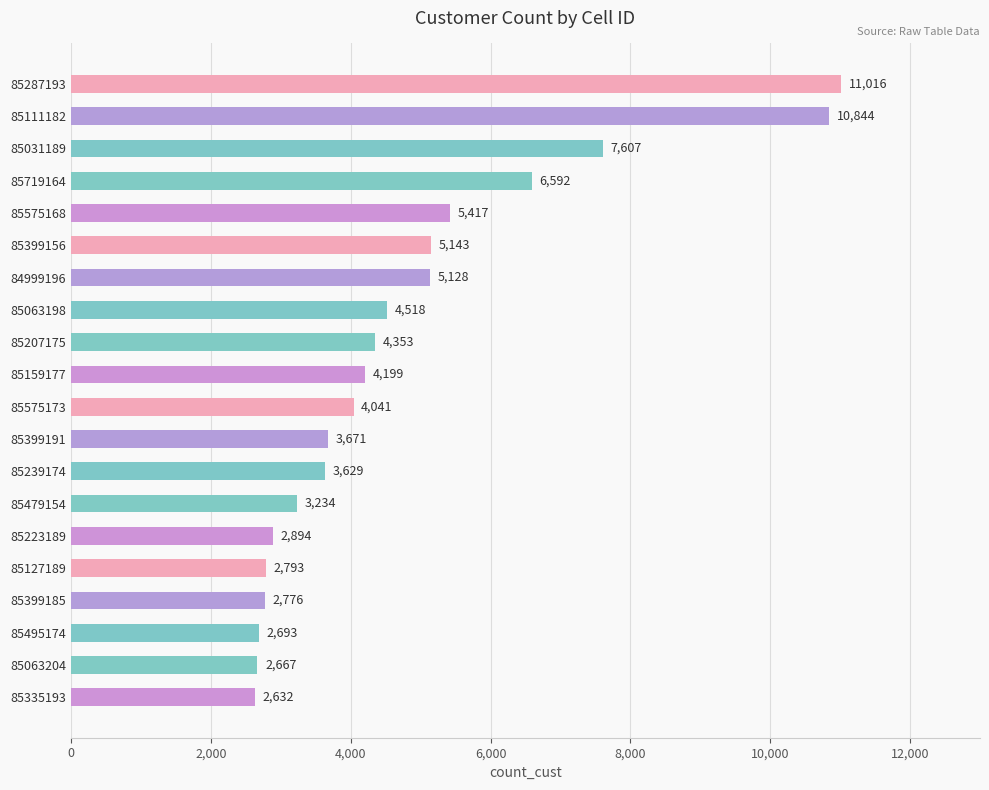

Rank the categories by value from lowest to highest.

85335193, 85063204, 85495174, 85399185, 85127189, 85223189, 85479154, 85239174, 85399191, 85575173, 85159177, 85207175, 85063198, 84999196, 85399156, 85575168, 85719164, 85031189, 85111182, 85287193